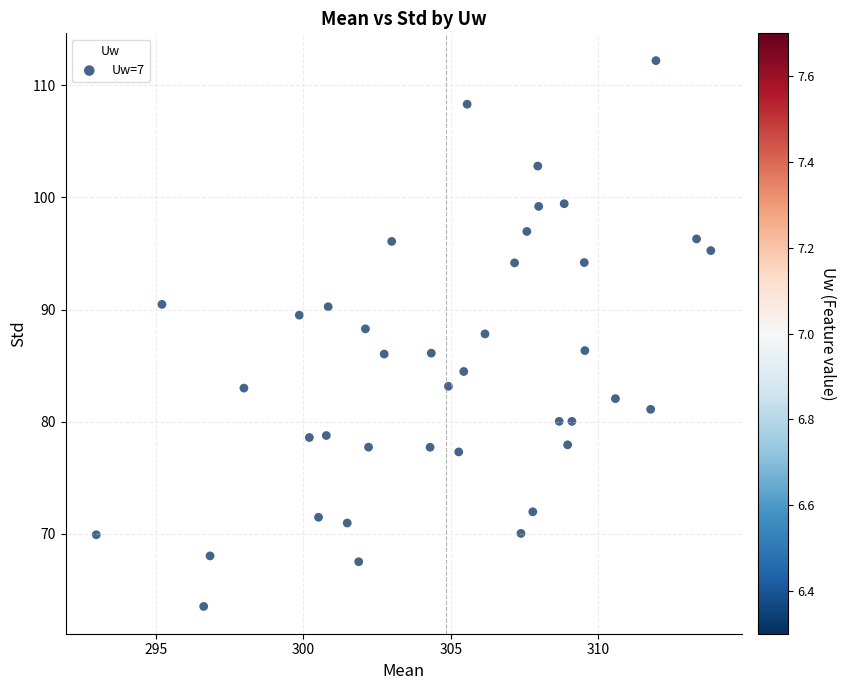

What is the range of X values (max minus min)?

20.8